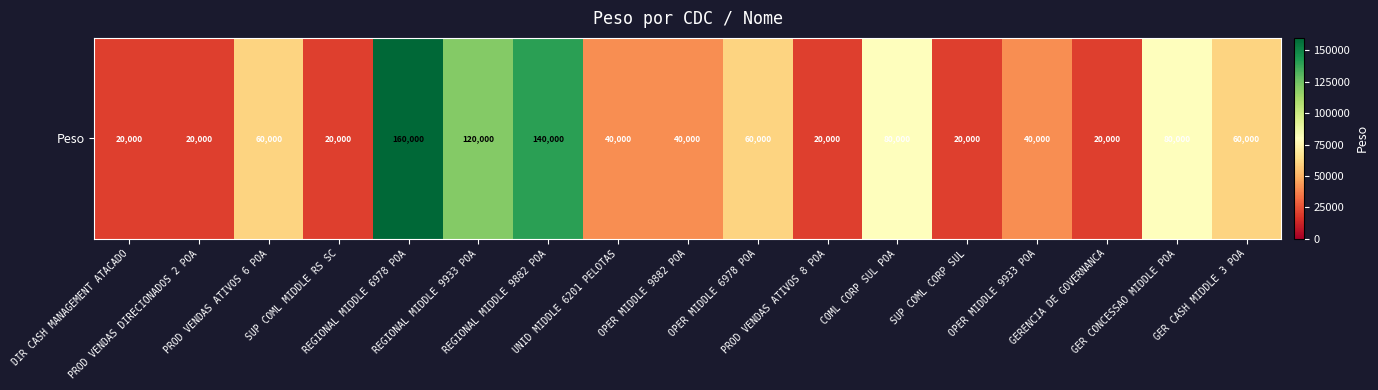

How many data points are less than 40000?

6